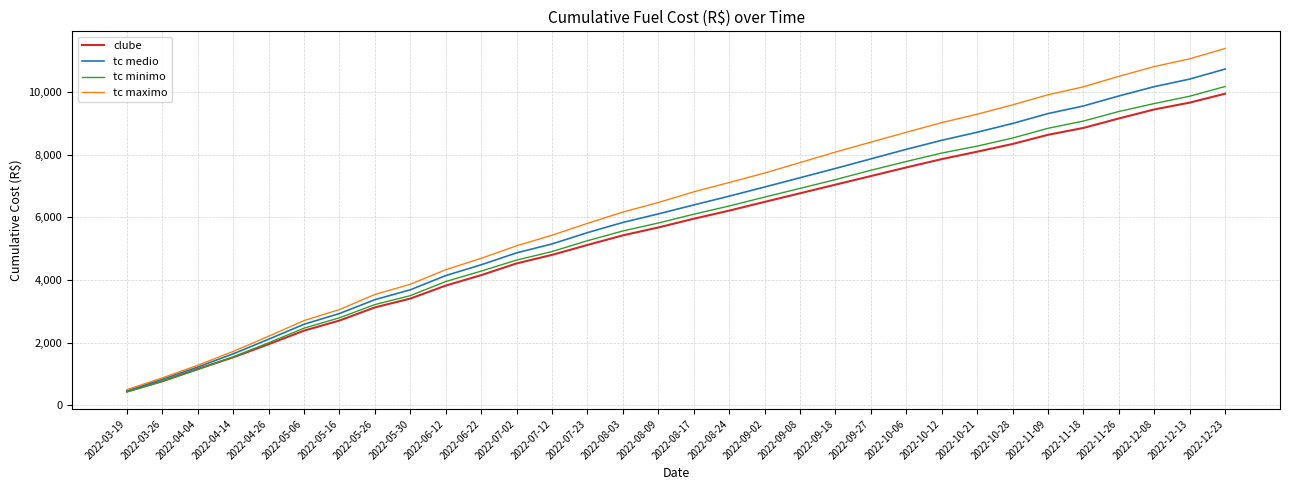

What is the difference between the second highest and second lowest values in the tc minimo series?

9103.1